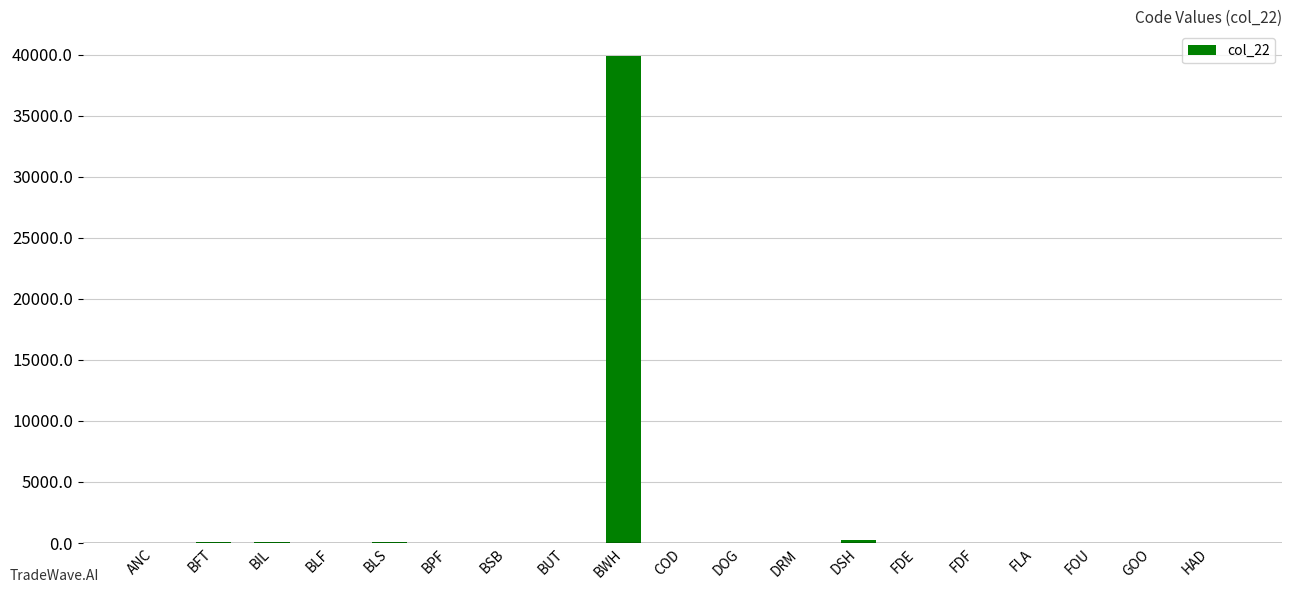

What is the maximum value shown in the chart?

39911.1